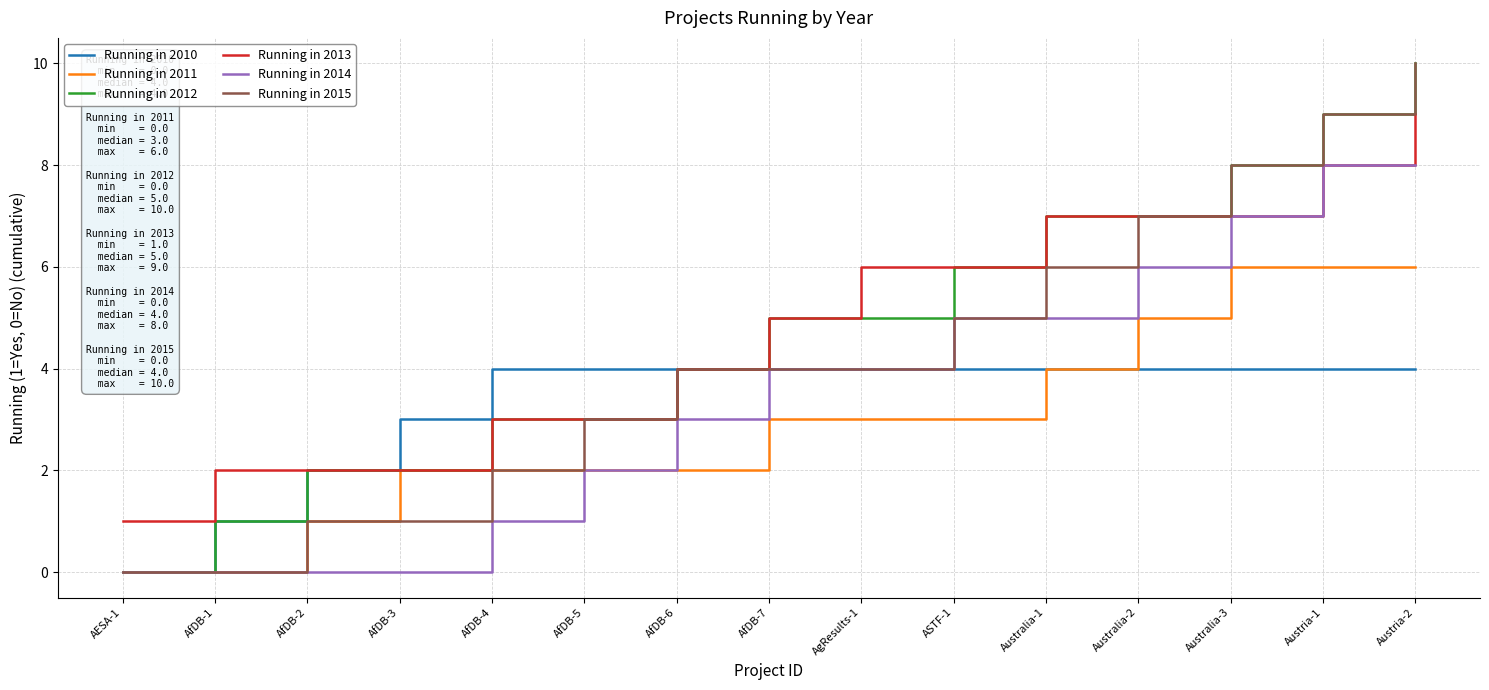

What are all the series names shown in the legend?

Running in 2010, Running in 2011, Running in 2012, Running in 2013, Running in 2014, Running in 2015